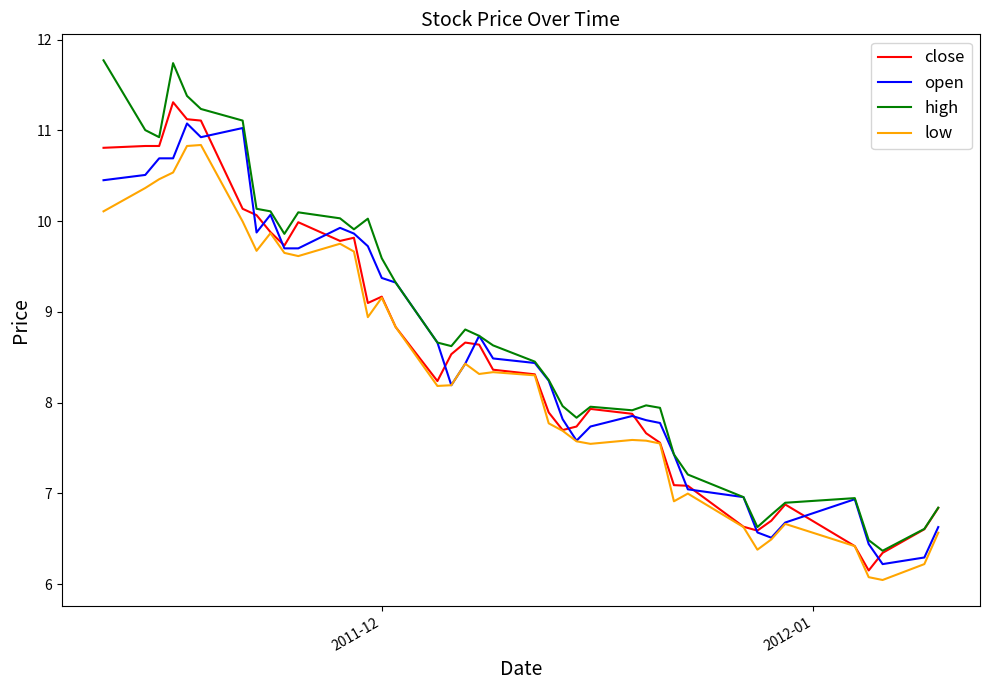

What is the maximum value shown in the chart?

11.8